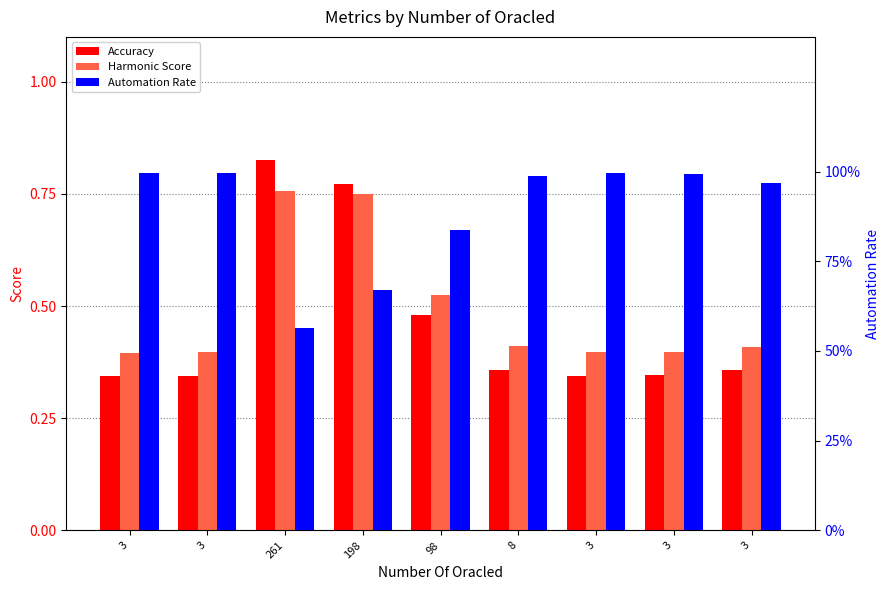

Where is Harmonic Score nearest to the value 0?

3